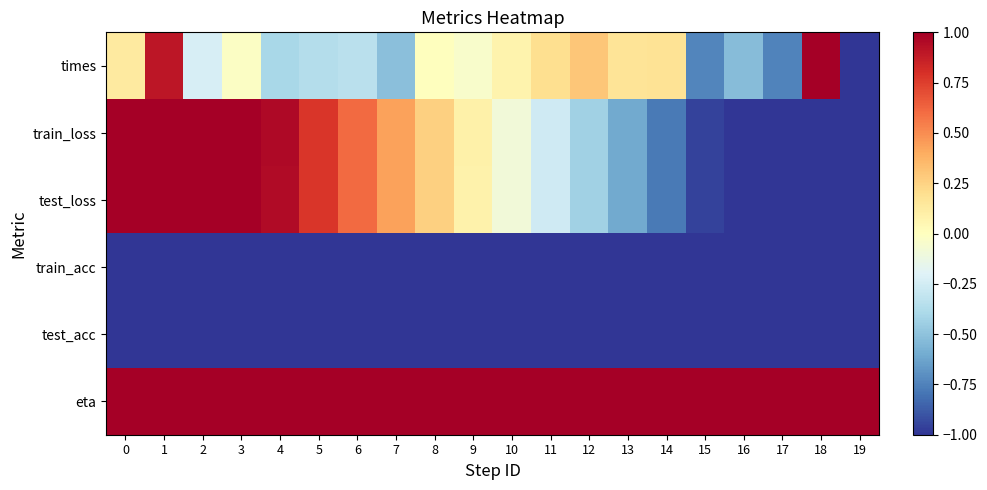

Between 2 and 19, which is larger?

2